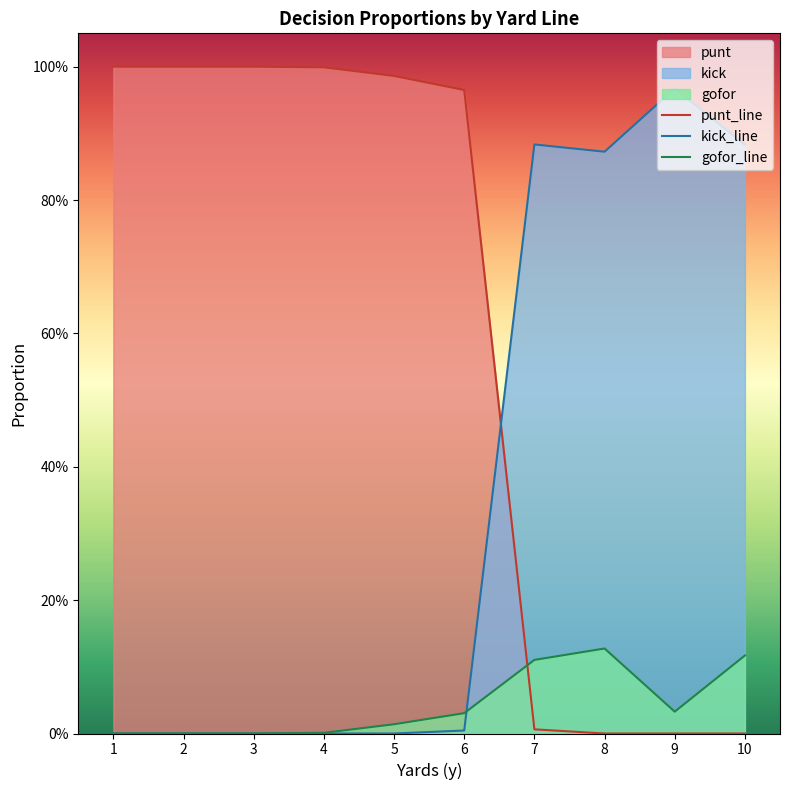

What is the difference between the maximum and minimum values in the gofor_line series?

0.1